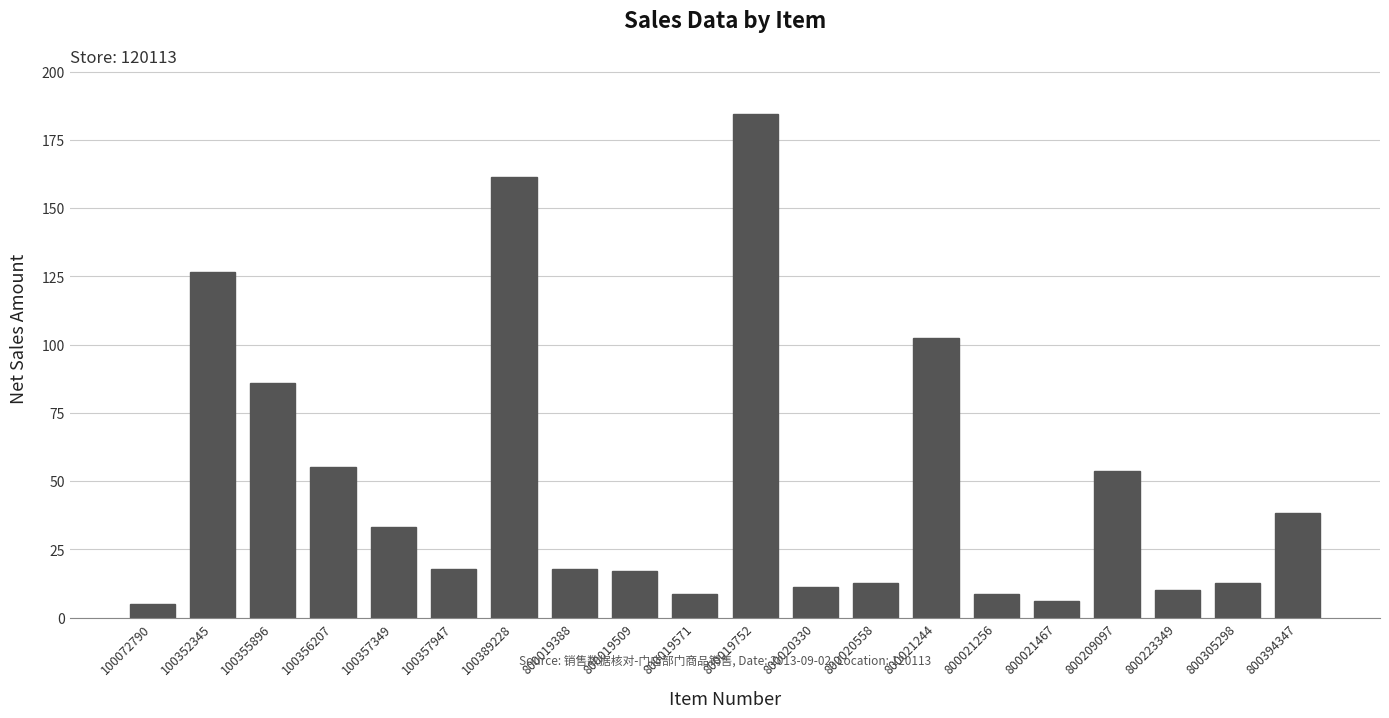

What is the change in value from 100355896 to 100356207?

-31.0